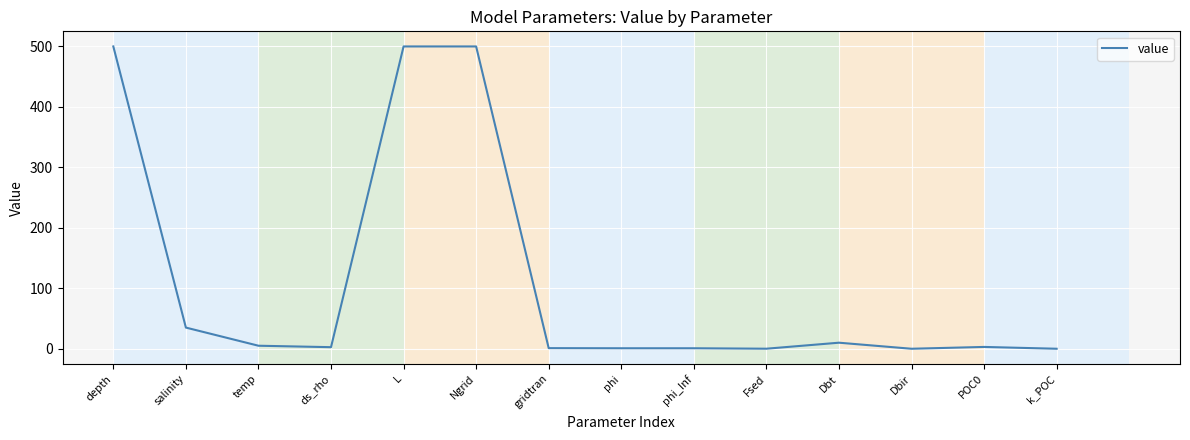

How many lines are shown in the chart?

1